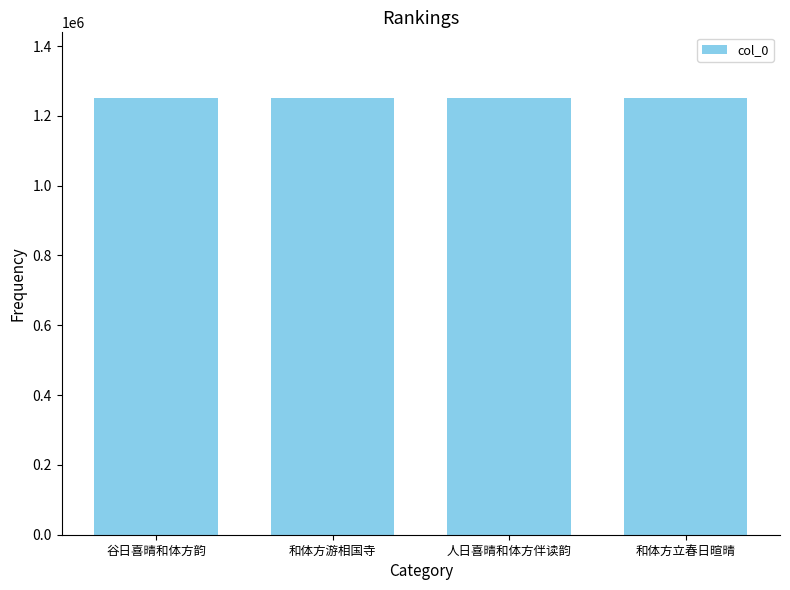

The chart shows a value of 508271 at 和体方立春日暄晴. True or false?

False